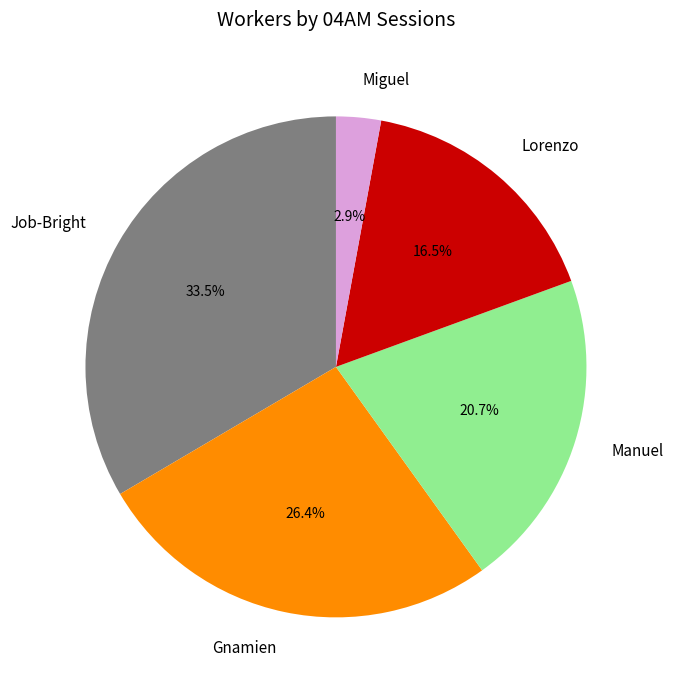

To the nearest percent, what portion does Miguel represent?

3%